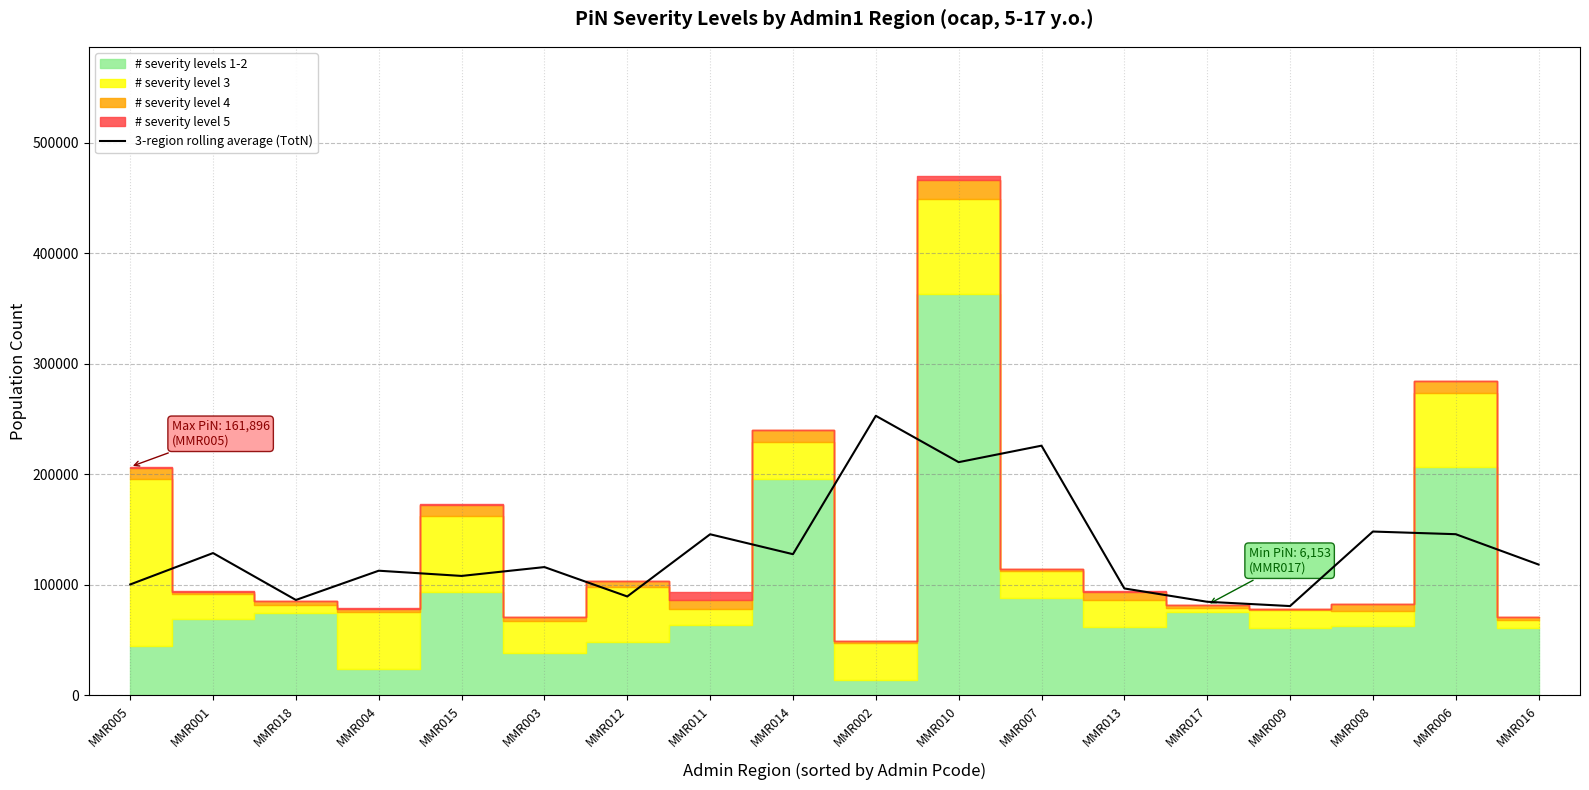

Reading left to right, list all the values displayed in this chart.

100288.0	128713.0	86253.0	112735.0	108010.0	116020.0	89416.7	145721.7	127687.3	252970.3	211009.3	225931.3	96674.0	84620.0	80730.0	148191.7	145788.3	118328.3